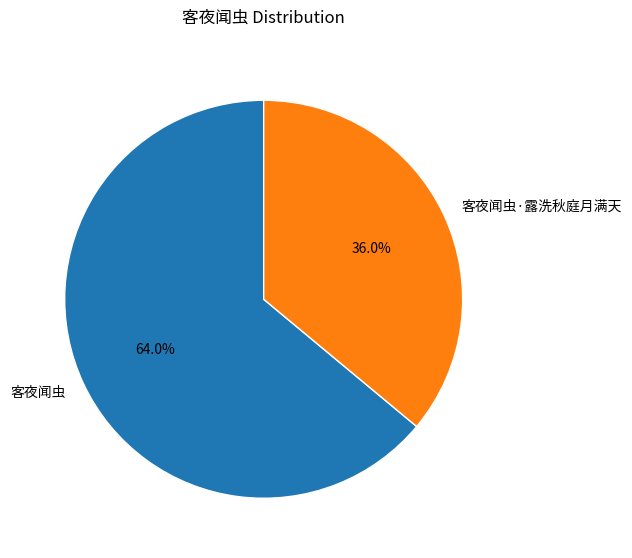

To the nearest percent, what percentage of the pie is 客夜闻虫·露洗秋庭月满天?

36%